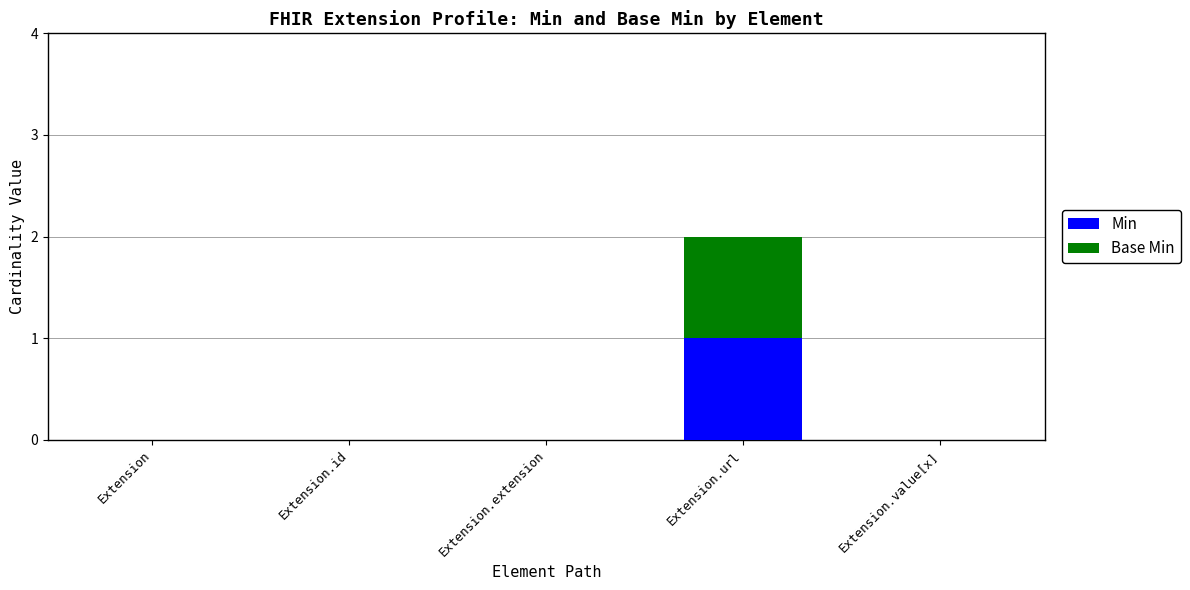

At which category is the sum across all series the highest?

Extension.url